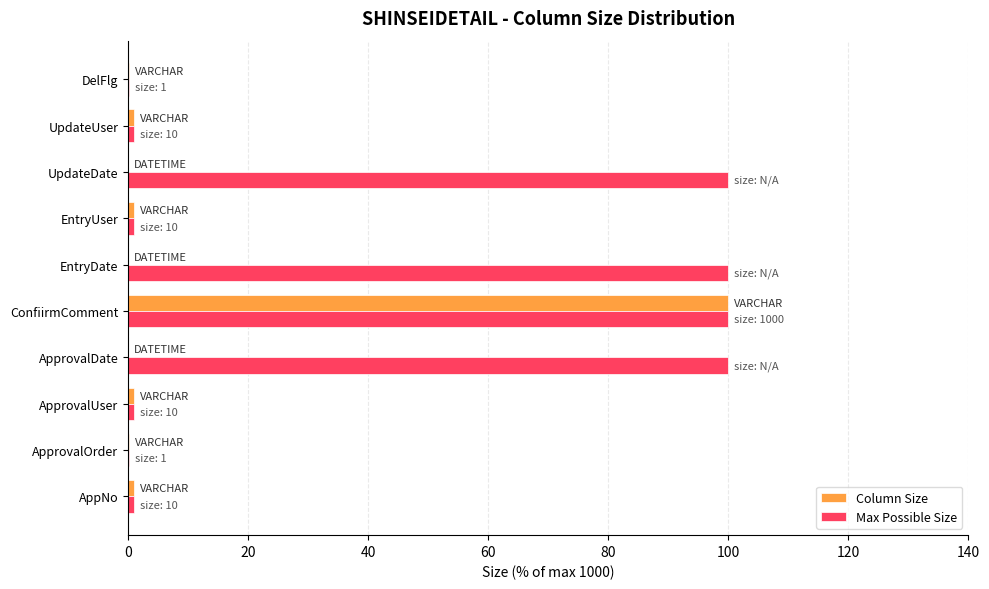

What is the total value across all series at ConfiirmComment?

200.0